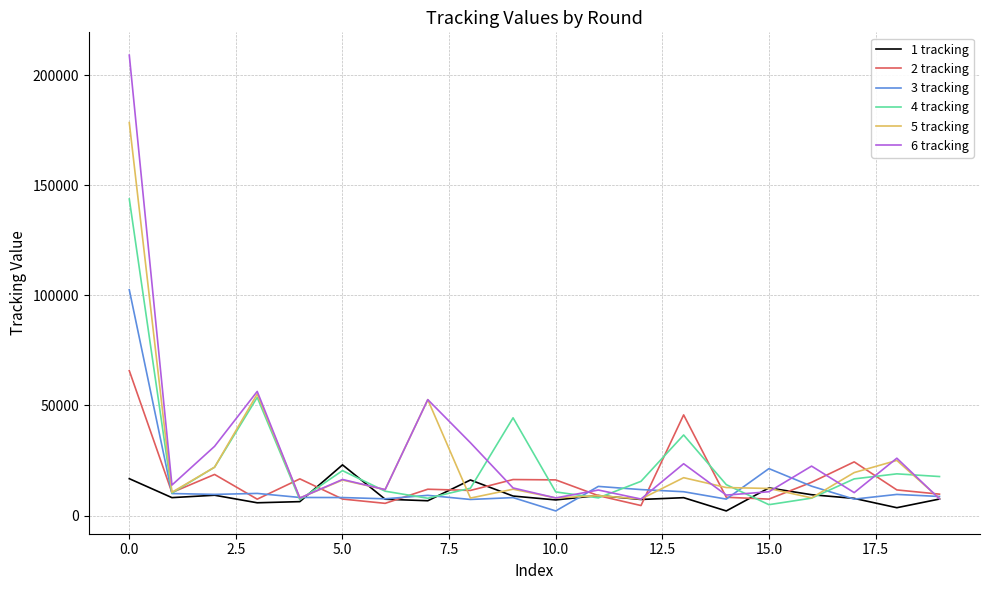

Which series has the largest range (max minus min)?

6 tracking